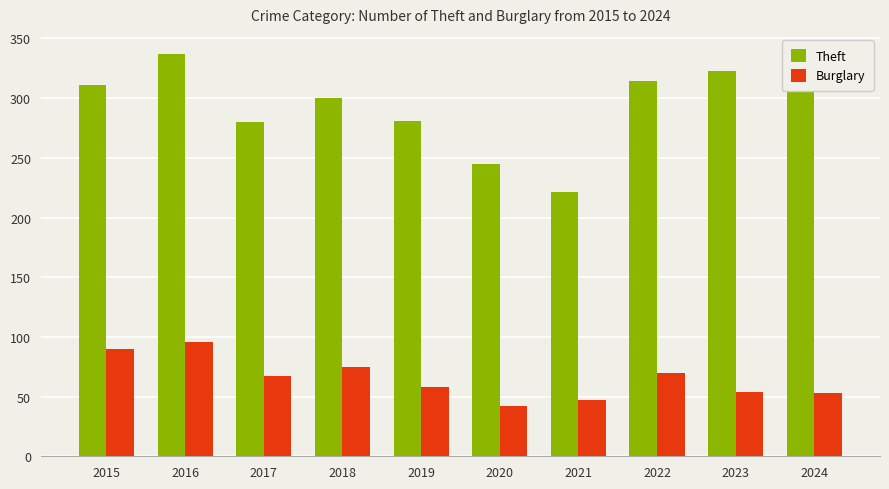

The value of Theft at 2017 is 371. True or false?

False